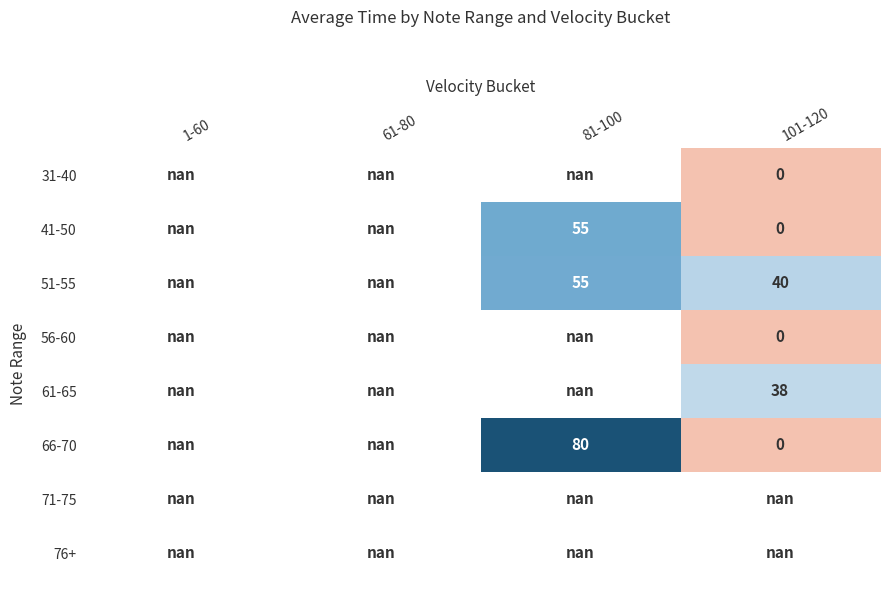

How many positive values does the 61-65 series have?

1